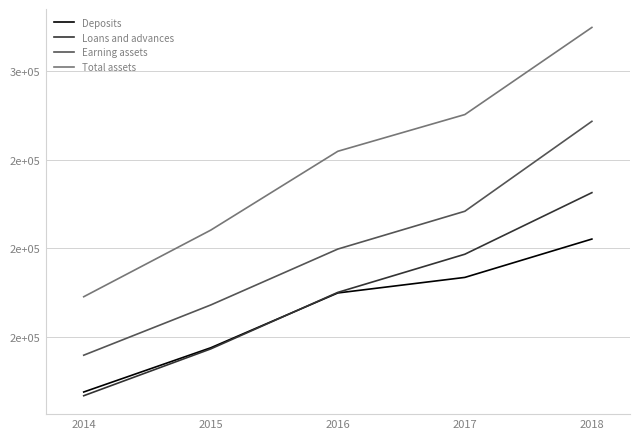

What is the value of the Earning assets point at the 5th from the left?

271706